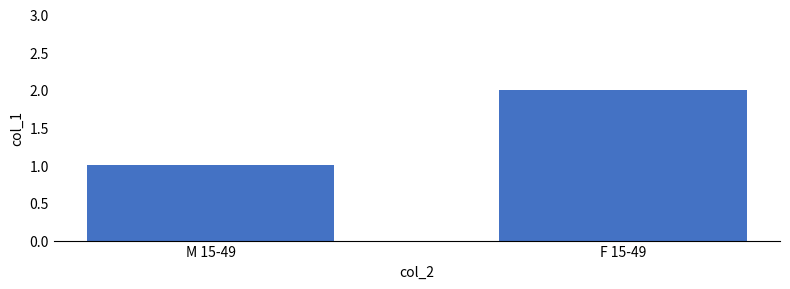

Which has a higher value, M 15-49 or F 15-49?

F 15-49